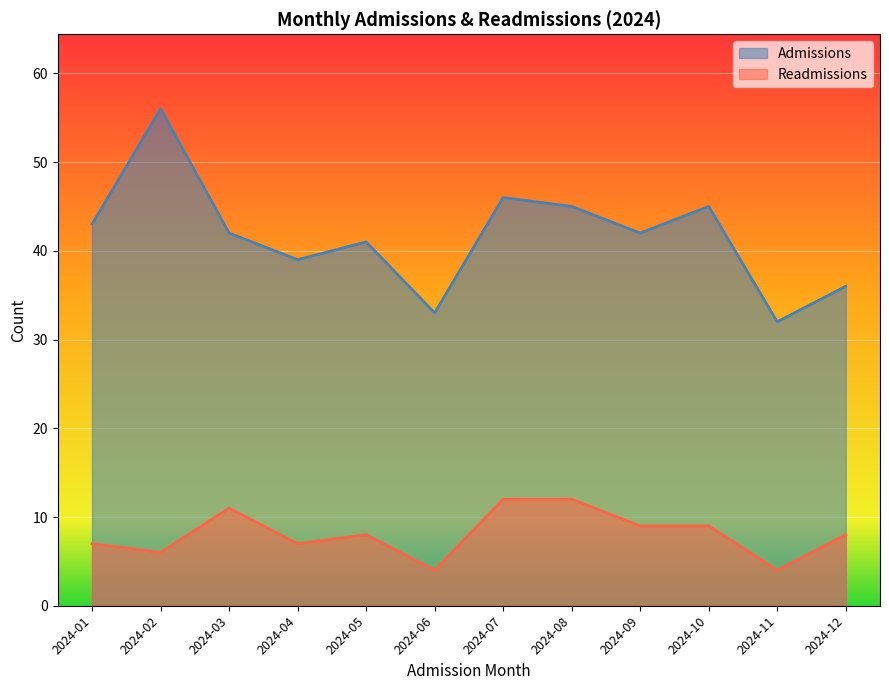

Which series changed the most between 2024-01 and 2024-05?

Admissions